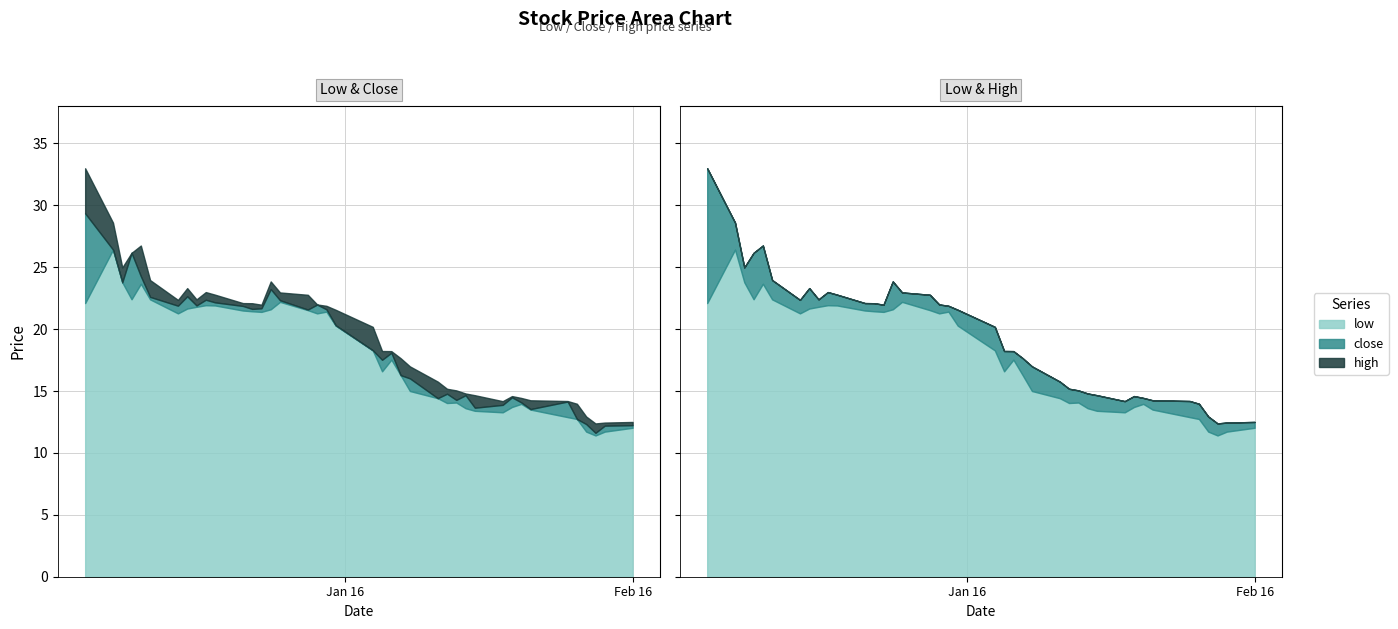

True or false: close and high cross at least once.

False